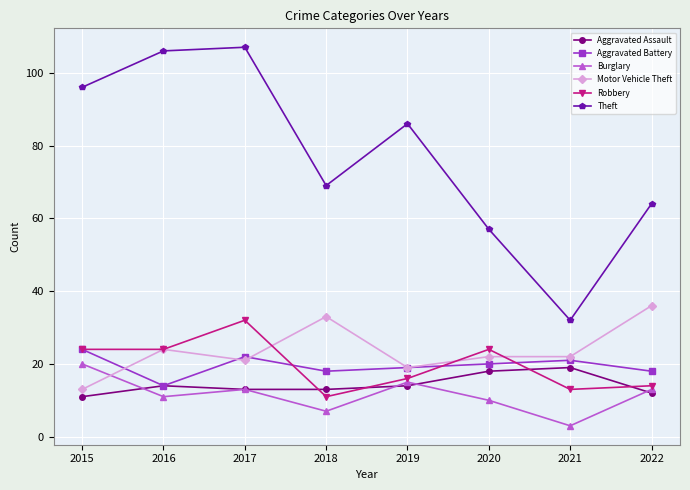

Which series ends up on top after the final intersection of Motor Vehicle Theft and Aggravated Battery?

Motor Vehicle Theft